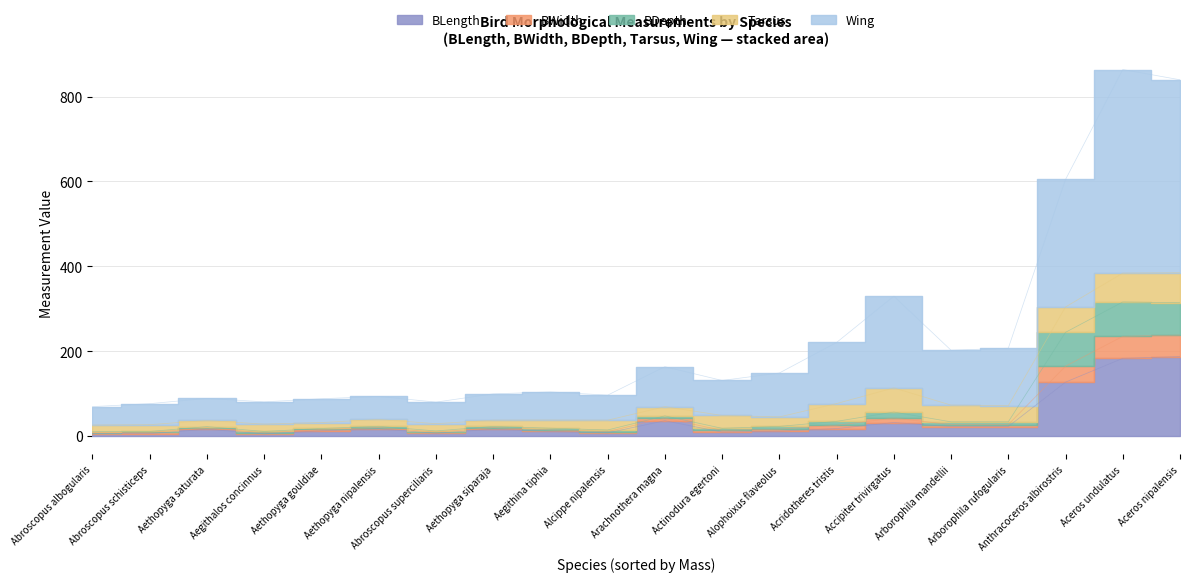

List the labels in order of BDepth value, smallest first.

Abroscopus albogularis, Abroscopus schisticeps, Aethopyga gouldiae, Abroscopus superciliaris, Aethopyga siparaja, Aethopyga nipalensis, Aethopyga saturata, Aegithalos concinnus, Alcippe nipalensis, Aegithina tiphia, Actinodura egertoni, Arachnothera magna, Arborophila rufogularis, Arborophila mandellii, Alophoixus flaveolus, Acridotheres tristis, Accipiter trivirgatus, Aceros nipalensis, Anthracoceros albirostris, Aceros undulatus